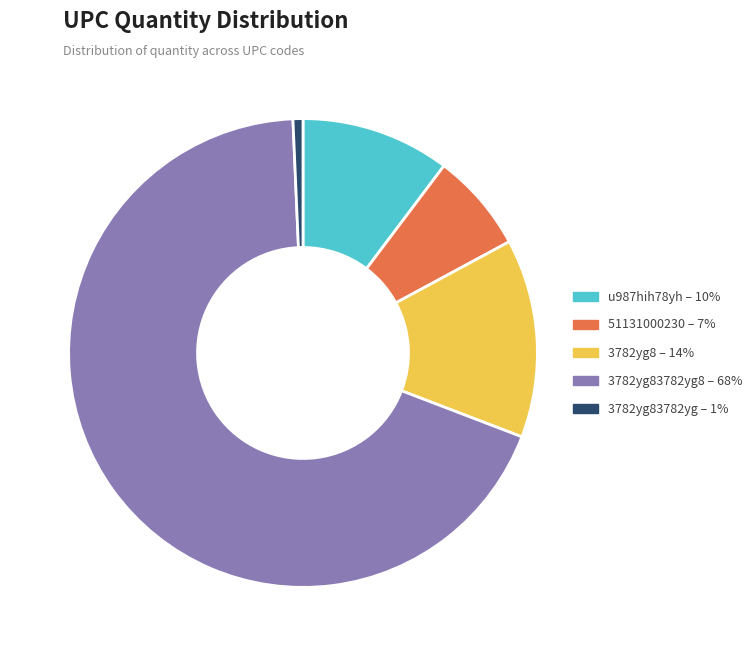

Is the sum of 3782yg83782yg – 1% and 3782yg8 – 14% greater than half?

No